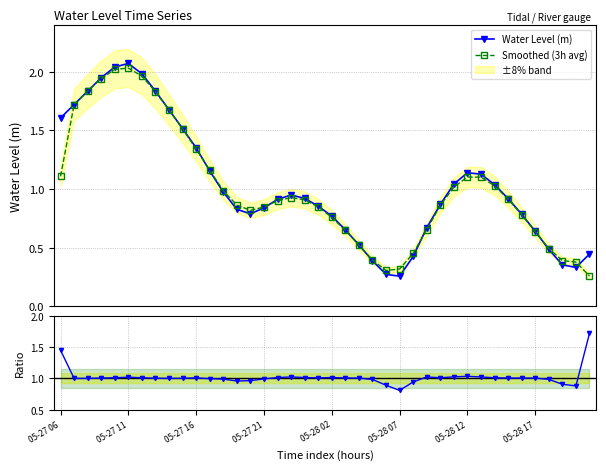

What position from the left is 36?

37